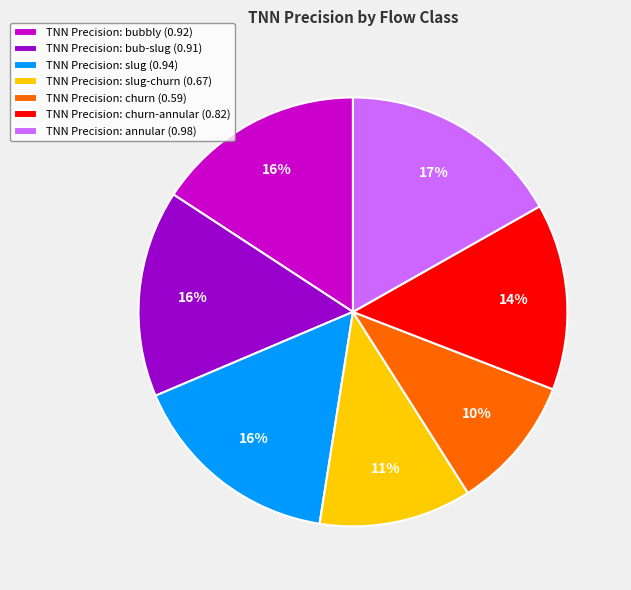

The TNN Precision: annular (0.98) slice represents 17% of the pie. True or false?

True